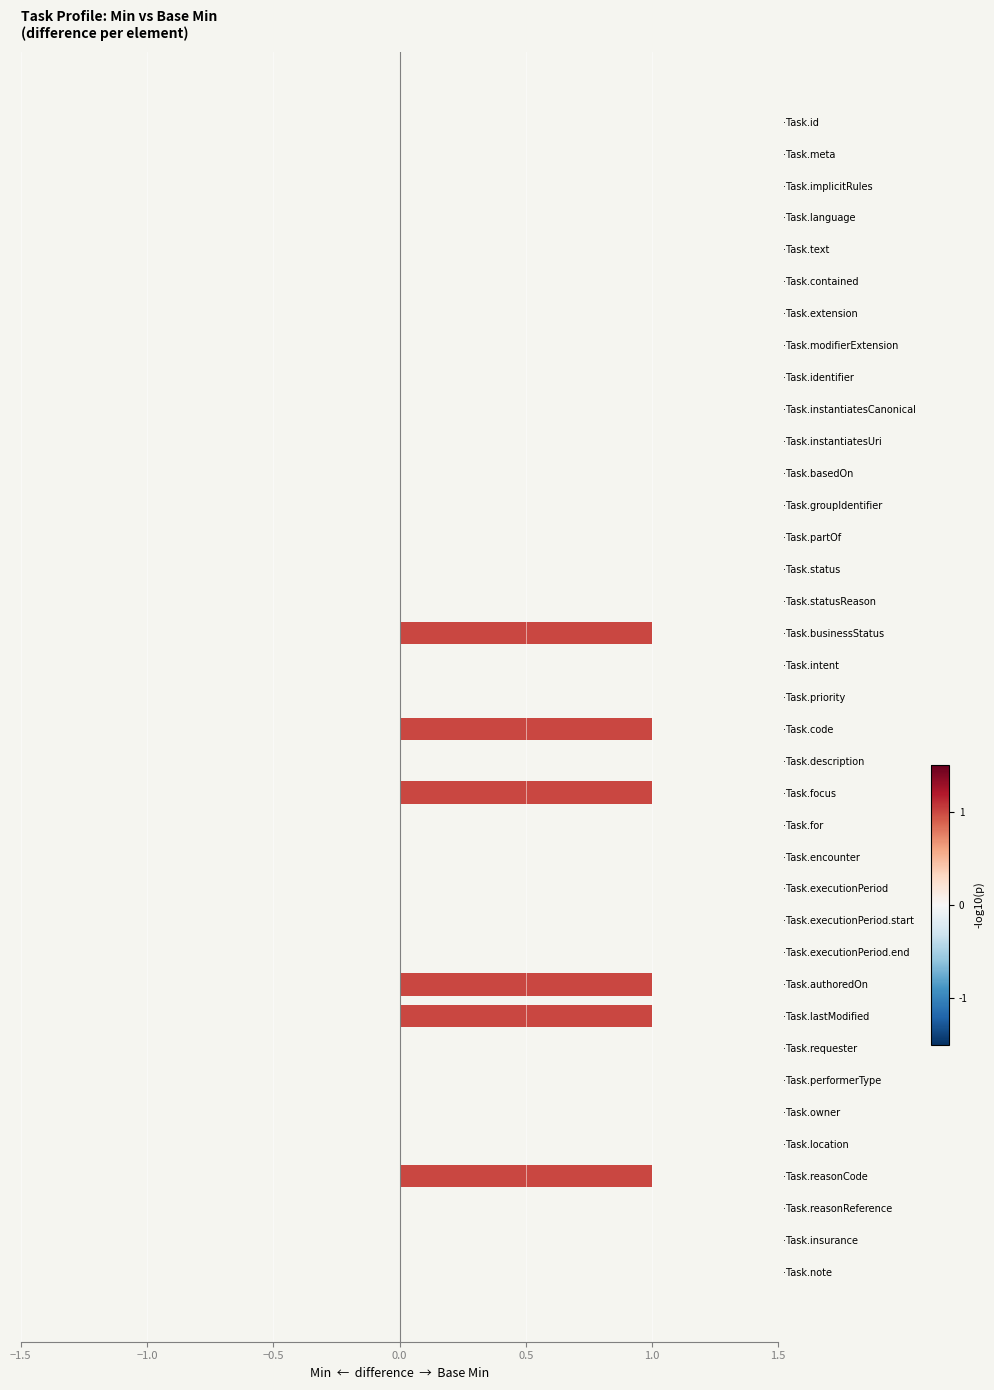

The value at ·Task.contained is 0. True or false?

True